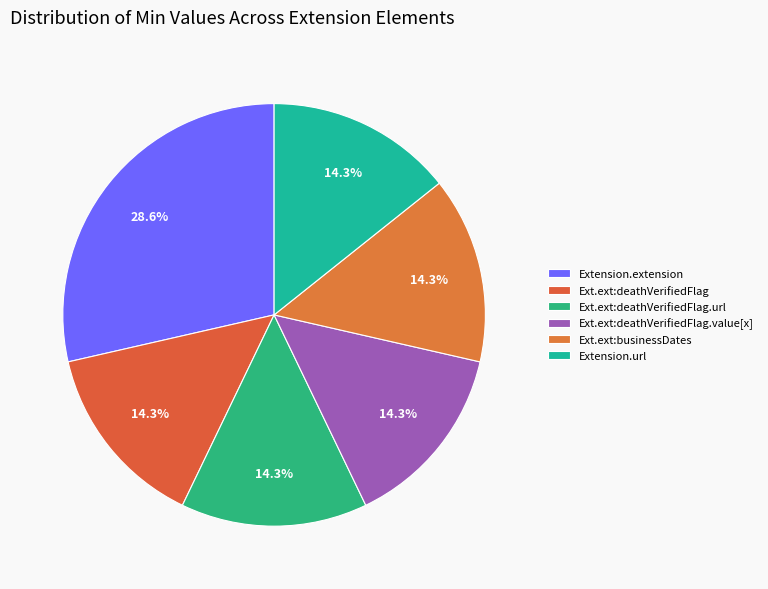

Count the number of slices in the pie.

6